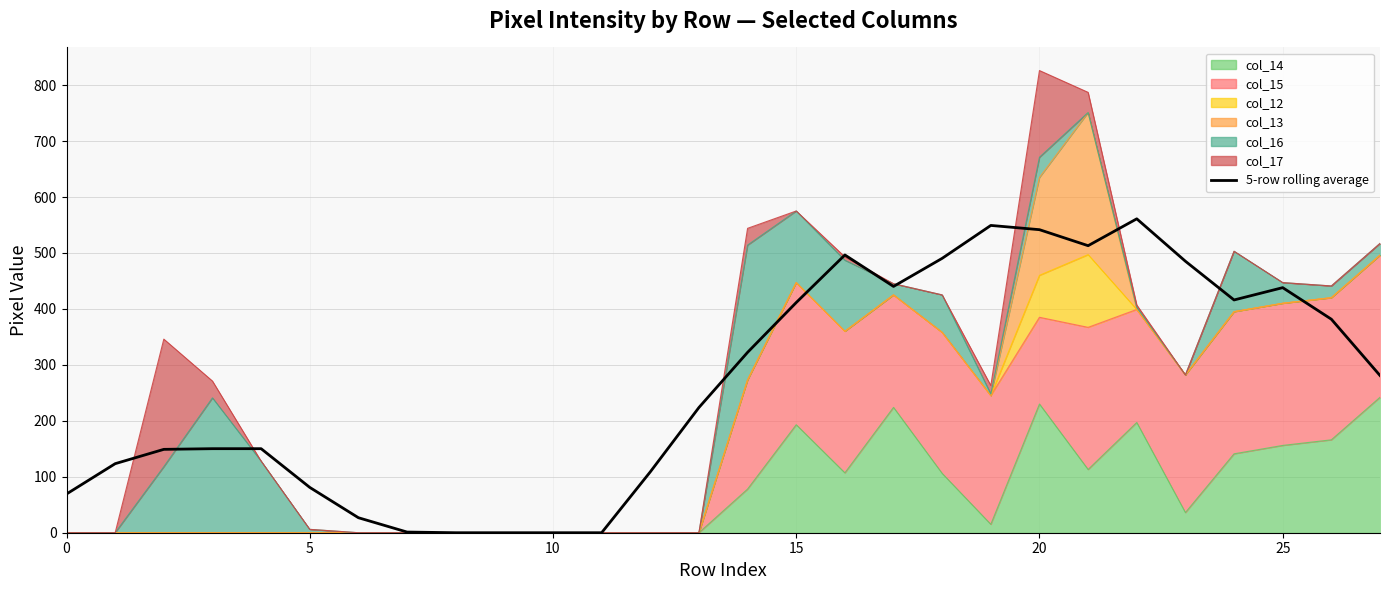

What is the sum of all values?

7411.0